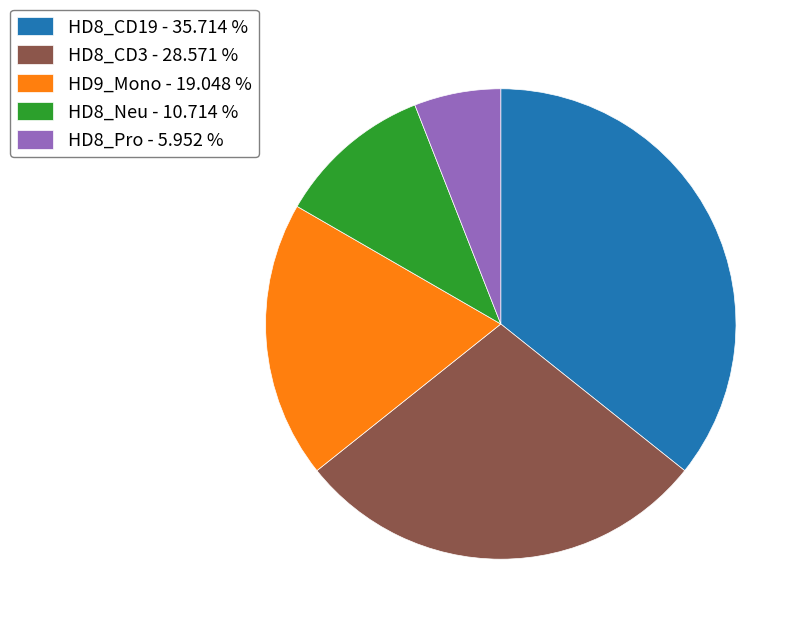

Rank the categories by value from lowest to highest.

HD8_Pro - 5.952 %, HD8_Neu - 10.714 %, HD9_Mono - 19.048 %, HD8_CD3 - 28.571 %, HD8_CD19 - 35.714 %